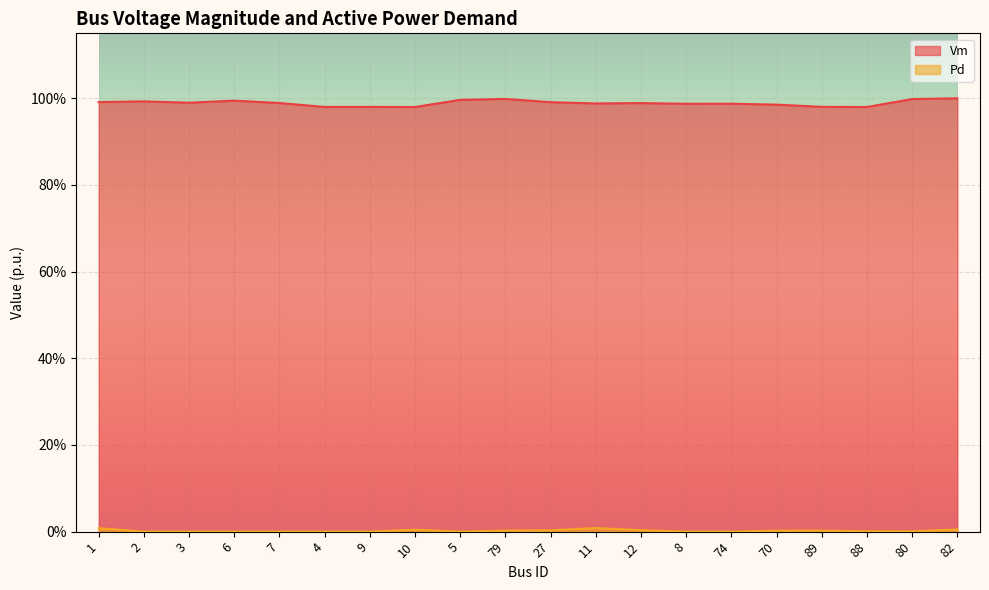

True or false: Vm and Pd cross at least once.

False